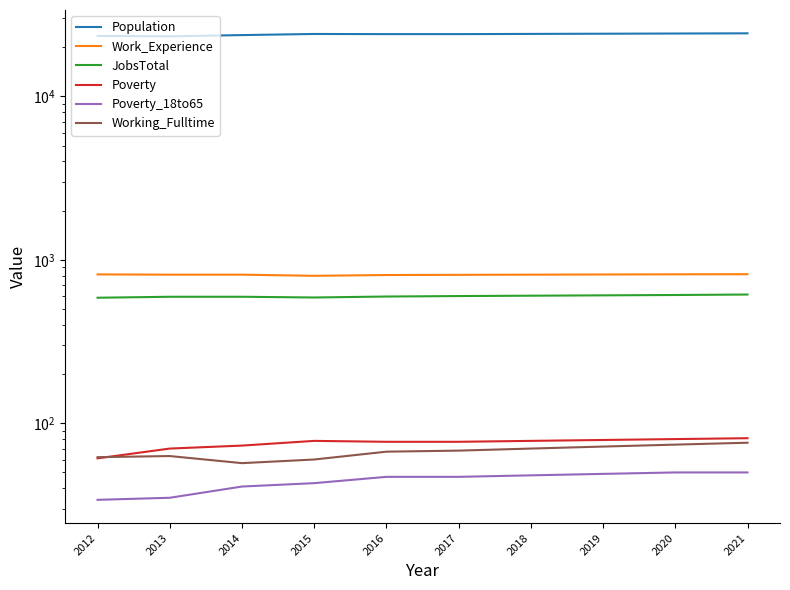

At which category is the sum across all series the highest?

2021